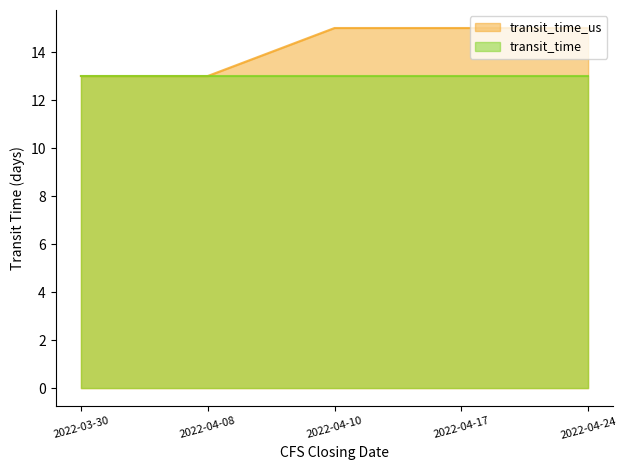

List the labels in order of value, smallest first.

2022-03-30, 2022-04-08, 2022-04-10, 2022-04-17, 2022-04-24